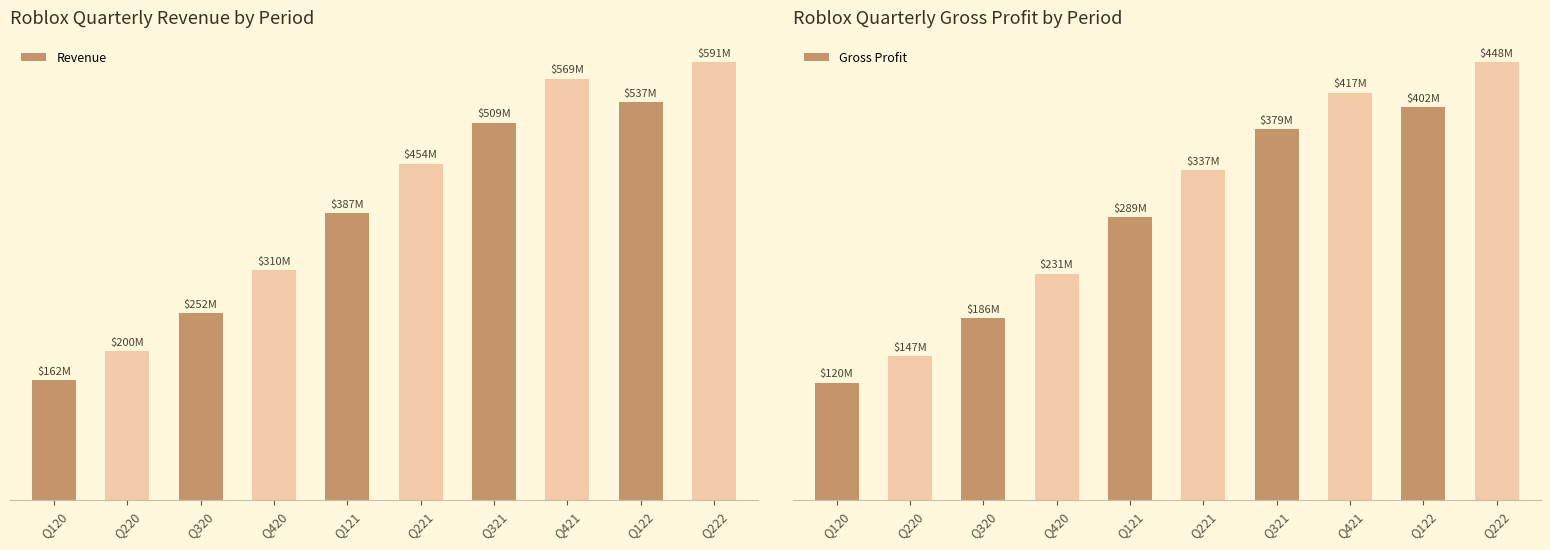

What is the lowest value of the Gross Profit series?

119.8